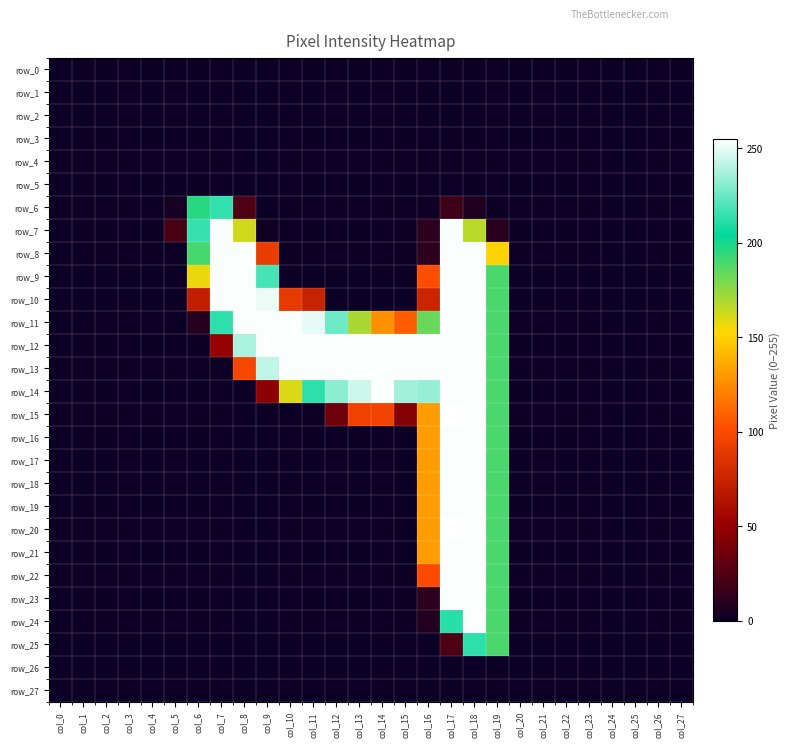

What is the spread (max minus min) of values at col_14?

254